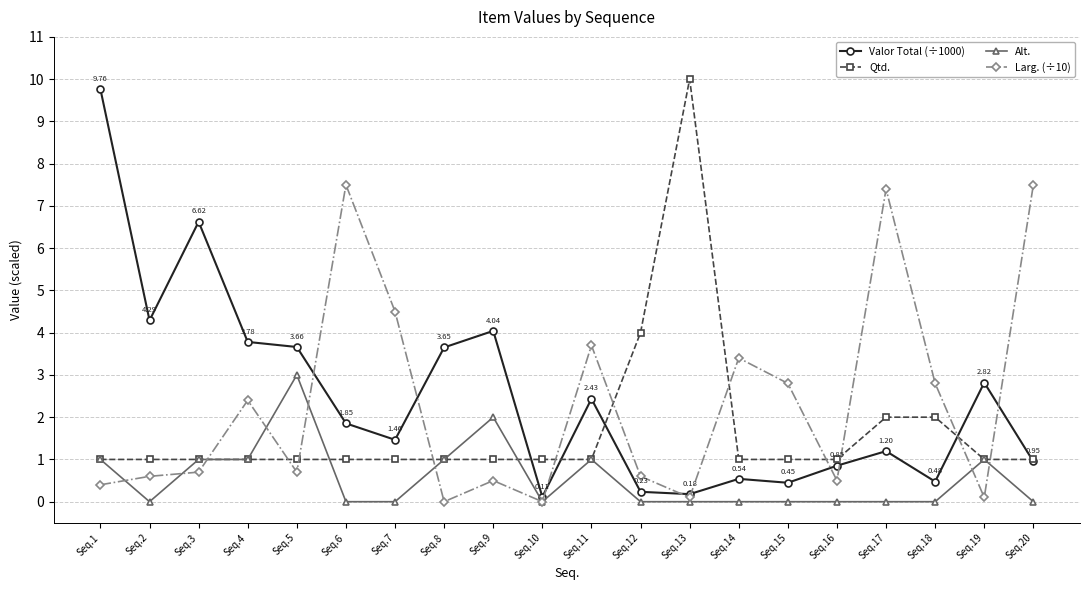

What is the spread (max minus min) of values at Seq.16?

1.0